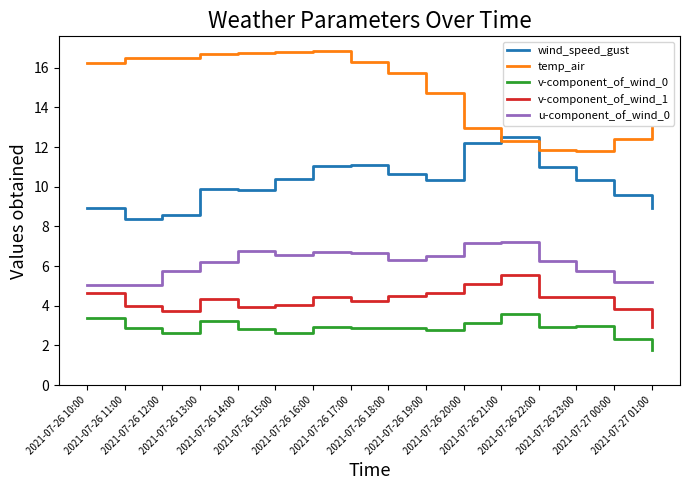

What is the difference between the maximum and minimum values in the u-component_of_wind_0 series?

2.2